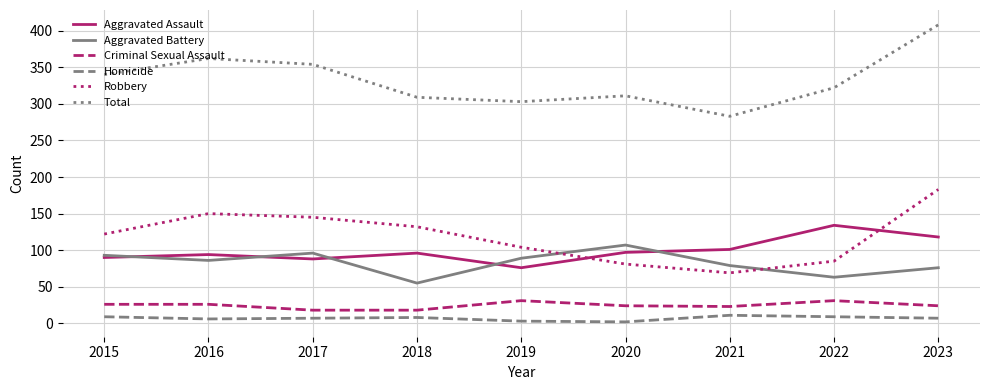

The Total series shows 311 at 2020. True or false?

True